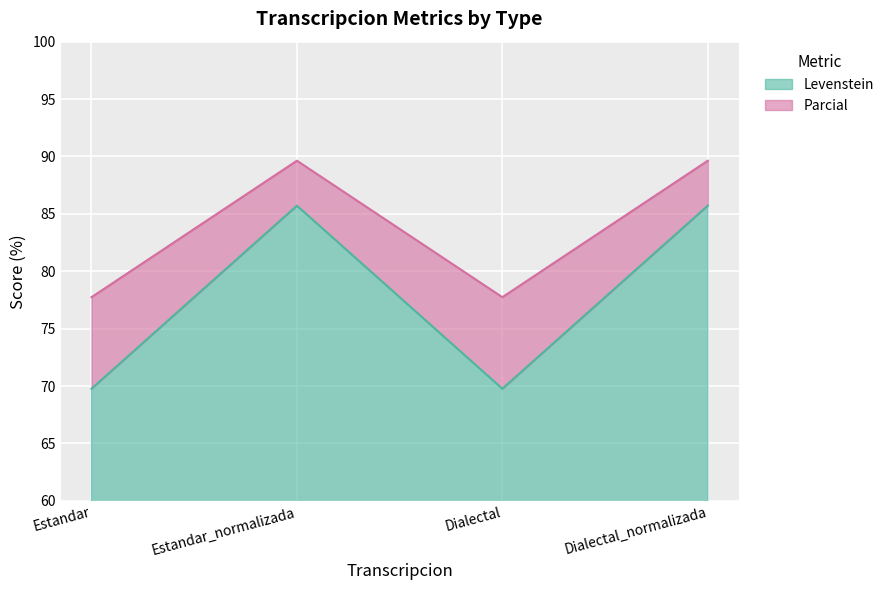

Count the number of categories in the chart.

4